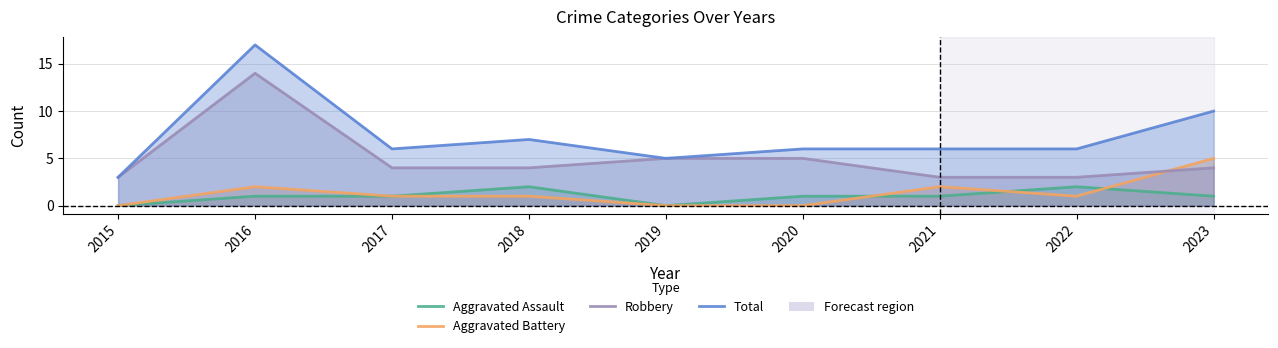

Reading right to left, list all the values displayed in this chart.

Aggravated Assault: 2023=1	2022=2	2021=1	2020=1	2019=0	2018=2	2017=1	2016=1	2015=0
Aggravated Battery: 2023=5	2022=1	2021=2	2020=0	2019=0	2018=1	2017=1	2016=2	2015=0
Robbery: 2023=4	2022=3	2021=3	2020=5	2019=5	2018=4	2017=4	2016=14	2015=3
Total: 2023=10	2022=6	2021=6	2020=6	2019=5	2018=7	2017=6	2016=17	2015=3